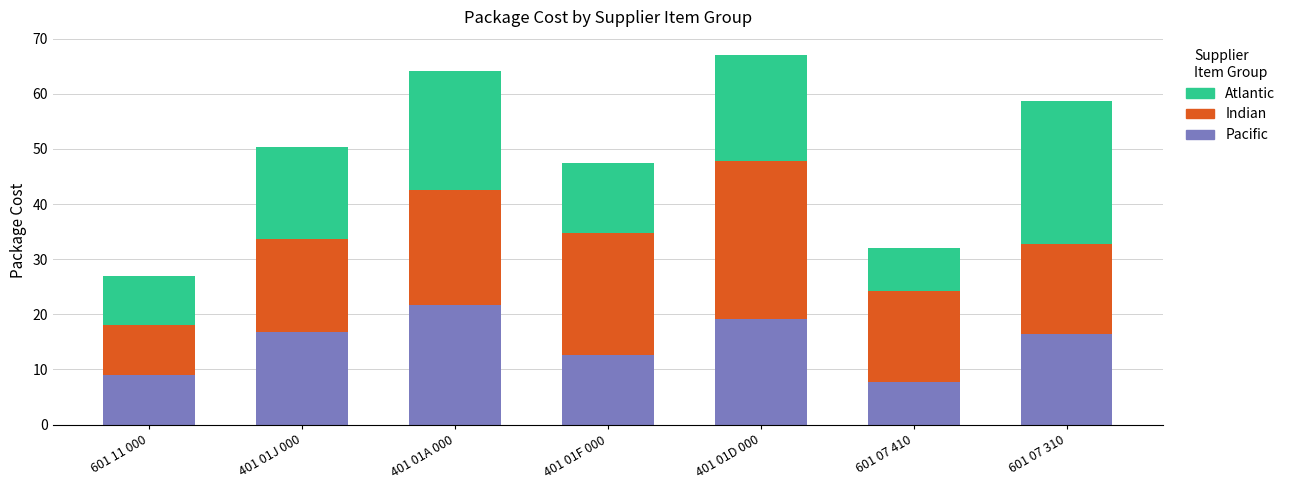

The value of Pacific at 601 07 310 is 16.4. True or false?

True